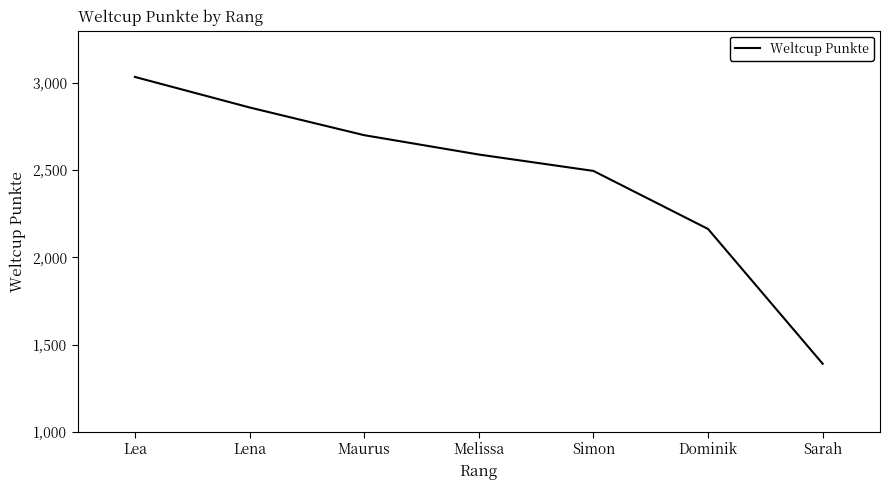

Reading left to right, what are all the values shown in this chart?

3035	2860	2701	2590	2496	2163	1390